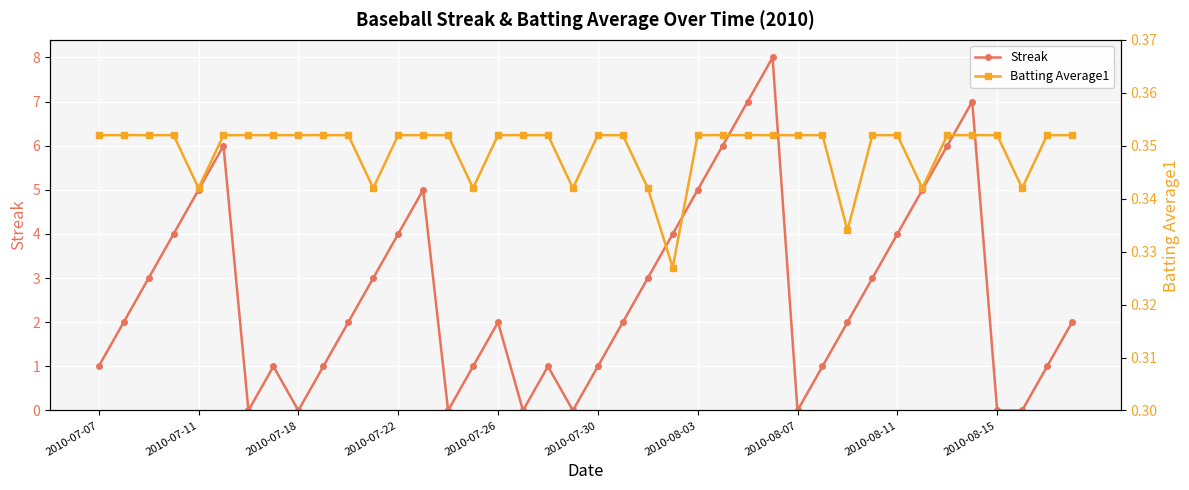

Between 17 and 30, which series saw the biggest shift?

Streak